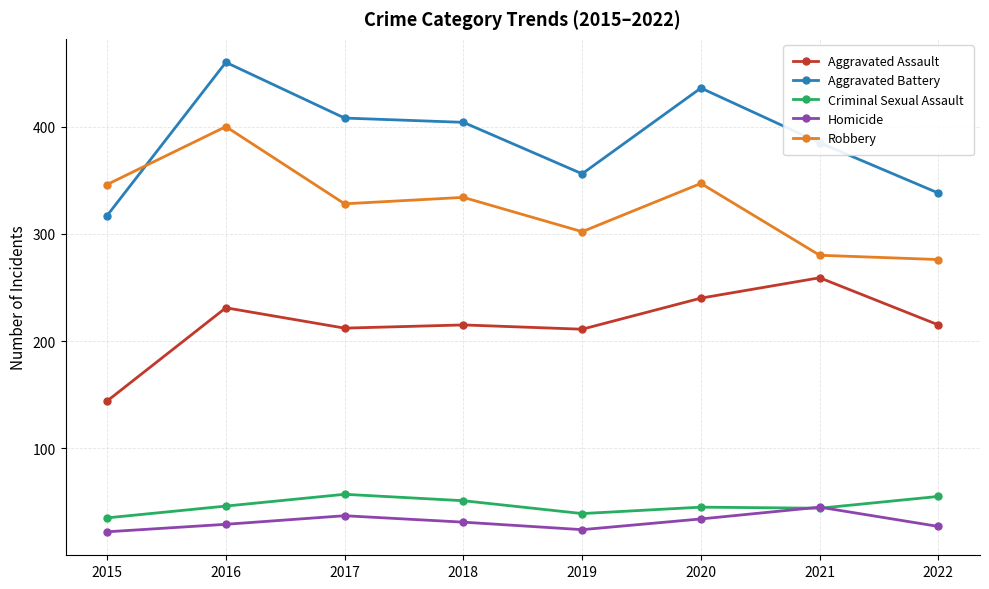

What is the difference between the Homicide values at 2022 and 2015?

5